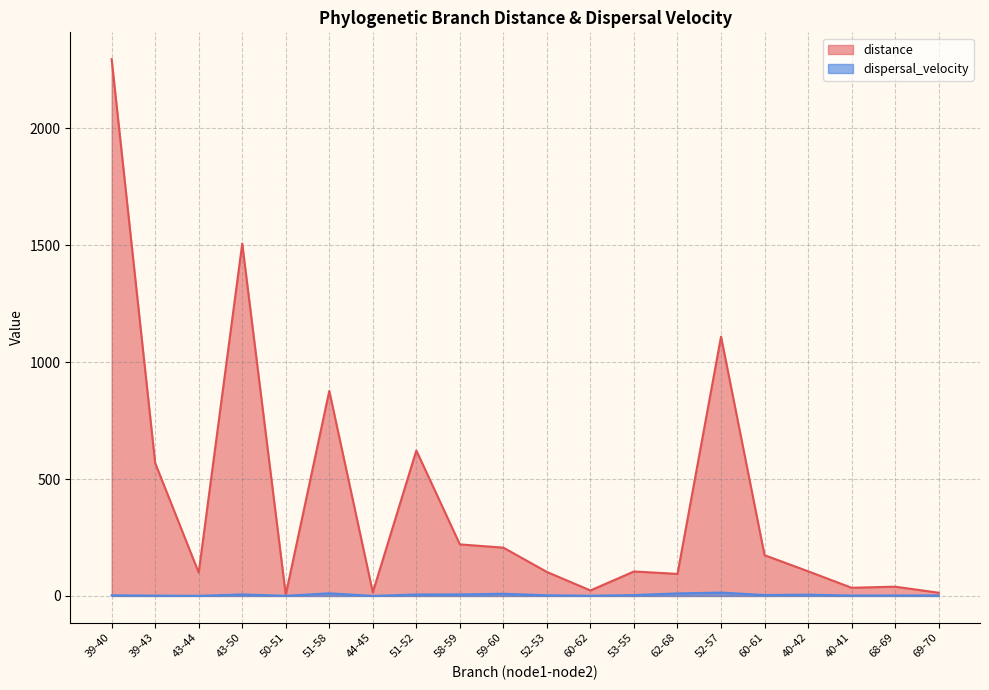

At which label does dispersal_velocity reach its peak?

52-57